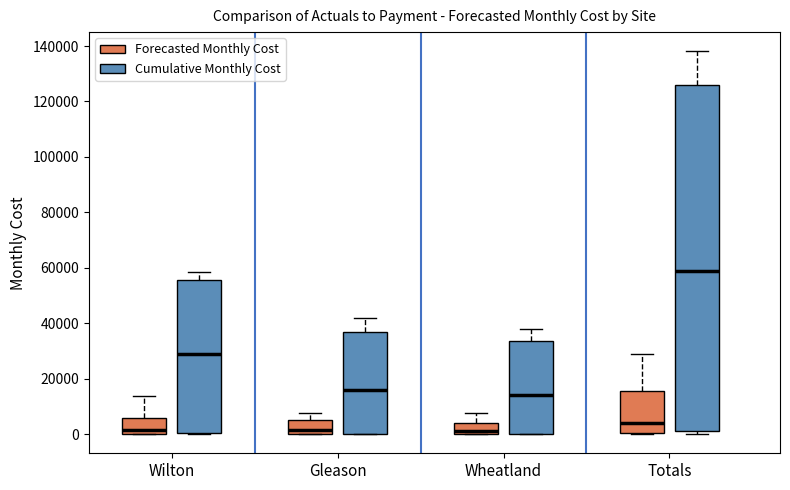

Reading left to right, read every box against the y-axis: the position of its median line, the range the box covers, and the ends of its whiskers. The values are not printed on the chart, so give them approximately, as read against the axis.

Wilton (Forecasted Monthly Cost): median 2000, box 0 to 6000, whiskers 0 to 14000
Wilton (Cumulative Monthly Cost): median 28000, box 0 to 56000, whiskers 0 to 58000
Gleason (Forecasted Monthly Cost): median 2000, box 0 to 4000, whiskers 0 to 8000
Gleason (Cumulative Monthly Cost): median 16000, box 0 to 36000, whiskers 0 to 42000
Wheatland (Forecasted Monthly Cost): median 0 (just above the box's lower edge), box 0 to 4000, whiskers 0 to 8000
Wheatland (Cumulative Monthly Cost): median 14000, box 0 to 34000, whiskers 0 to 38000
Totals (Forecasted Monthly Cost): median 4000, box 0 to 16000, whiskers 0 to 28000
Totals (Cumulative Monthly Cost): median 58000, box 0 to 126000, whiskers 0 (just below the box's lower edge) to 138000